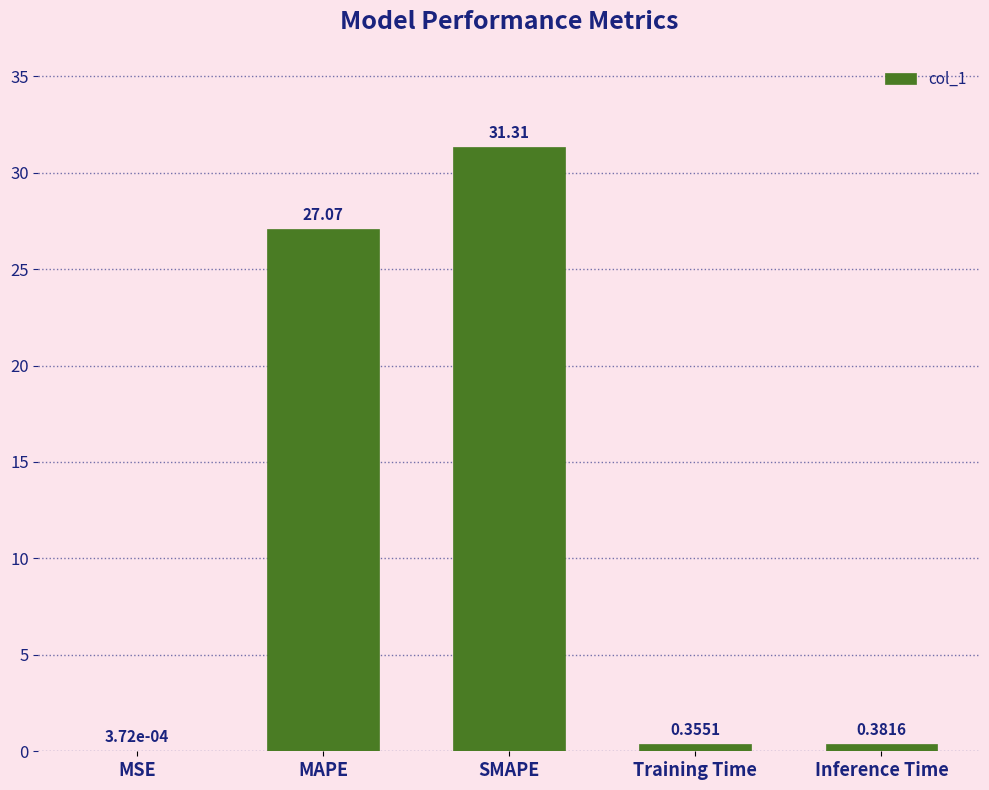

Are the bars horizontal?

No